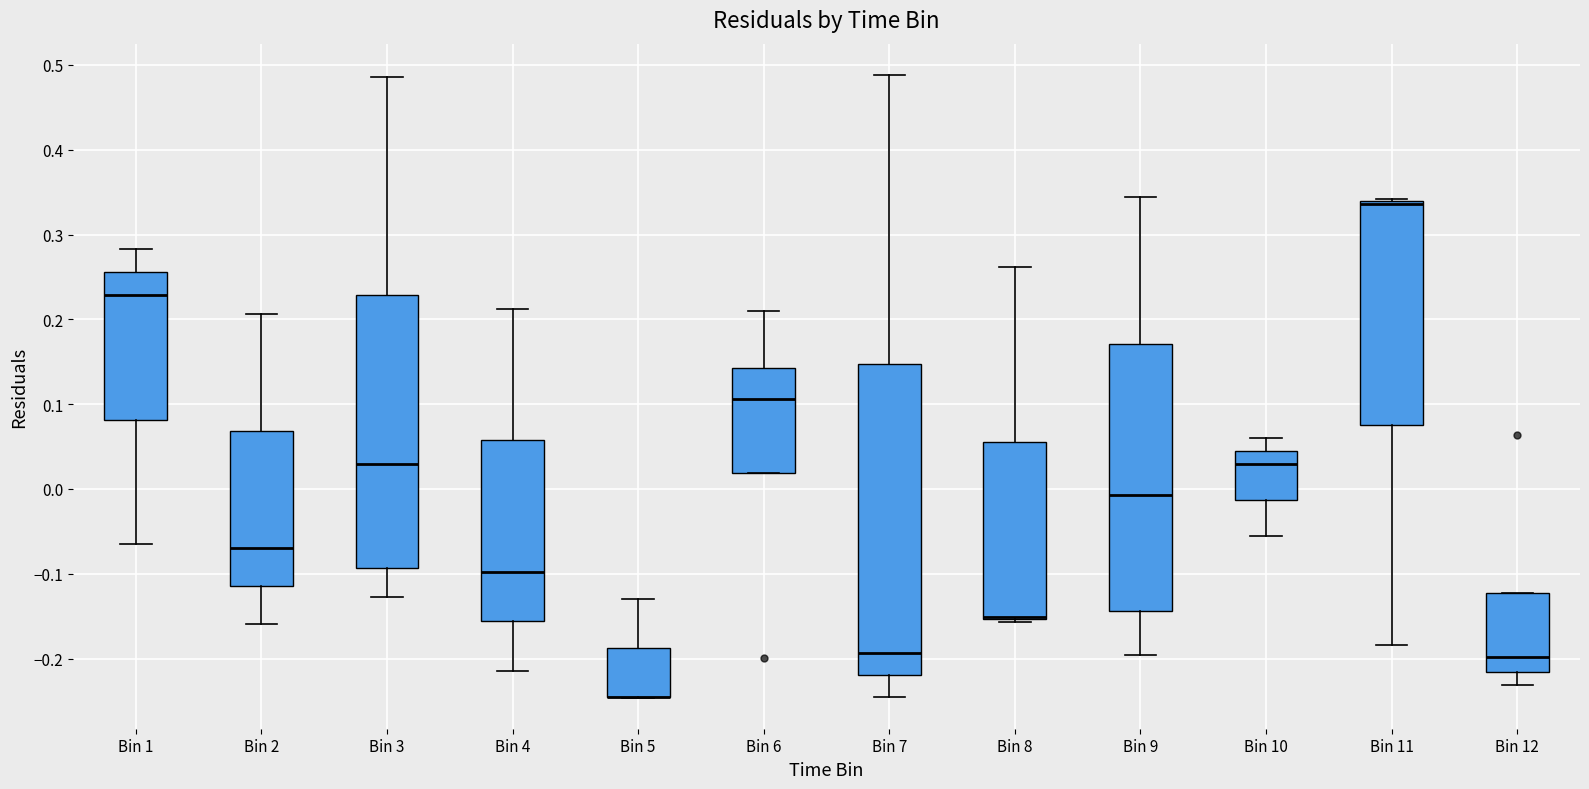

Where is the upper edge of the box for Bin 5 on the y-axis? The values are not printed on the chart, so give them approximately, as read against the axis.

-0.19